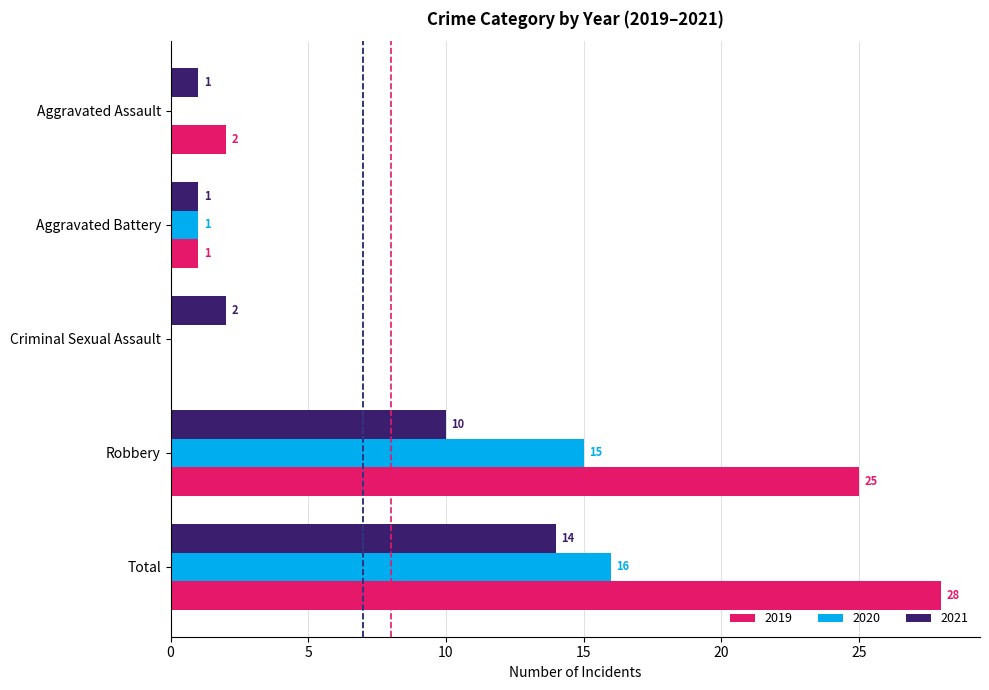

Which series has the largest total across all categories?

2019